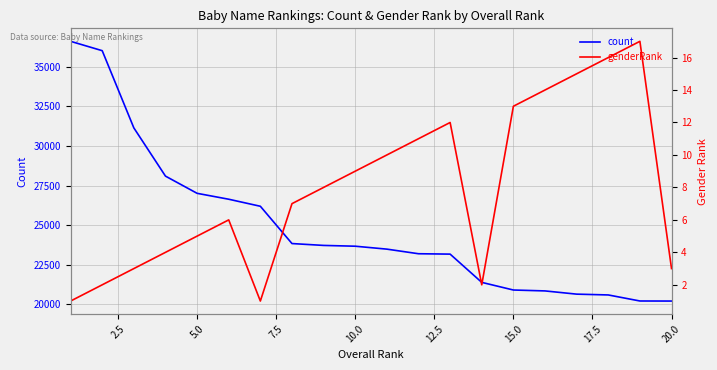

What is the sum of the genderRank values at 9 and 2.5?

11